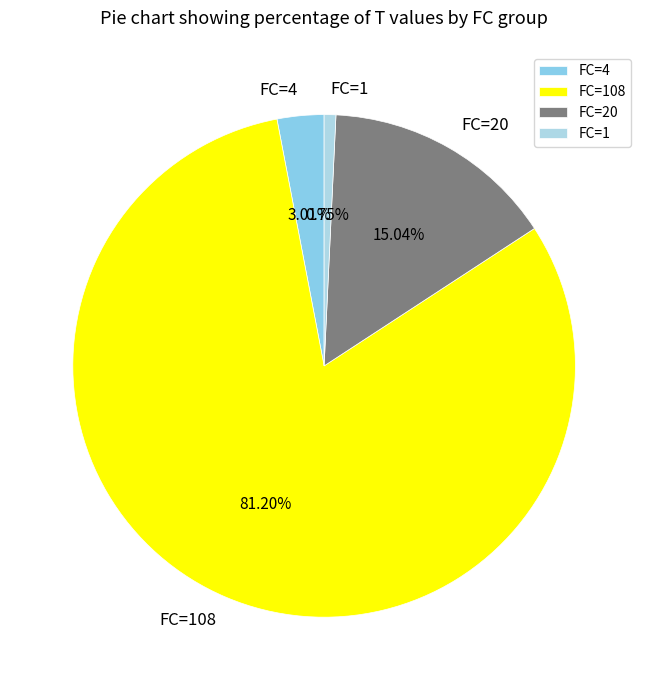

What is the ratio of the value at FC=108 to the value at FC=1?

108.0